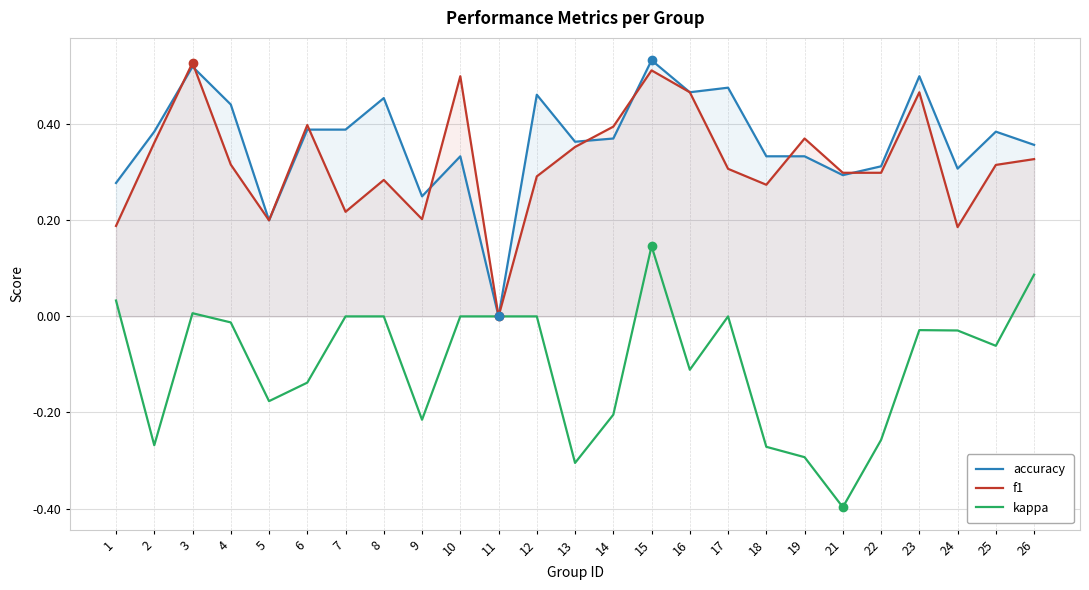

Reading left to right, transcribe all the data shown in this chart.

accuracy: 0.3	0.4	0.5	0.4	0.2	0.4	0.4	0.5	0.2	0.3	0.0	0.5	0.4	0.4	0.5	0.5	0.5	0.3	0.3	0.3	0.3	0.5	0.3	0.4	0.4
f1: 0.2	0.4	0.5	0.3	0.2	0.4	0.2	0.3	0.2	0.5	0.0	0.3	0.4	0.4	0.5	0.5	0.3	0.3	0.4	0.3	0.3	0.5	0.2	0.3	0.3
kappa: 0.0	-0.3	0.0	-0.0	-0.2	-0.1	0.0	0.0	-0.2	0.0	0.0	0.0	-0.3	-0.2	0.1	-0.1	0.0	-0.3	-0.3	-0.4	-0.3	-0.0	-0.0	-0.1	0.1